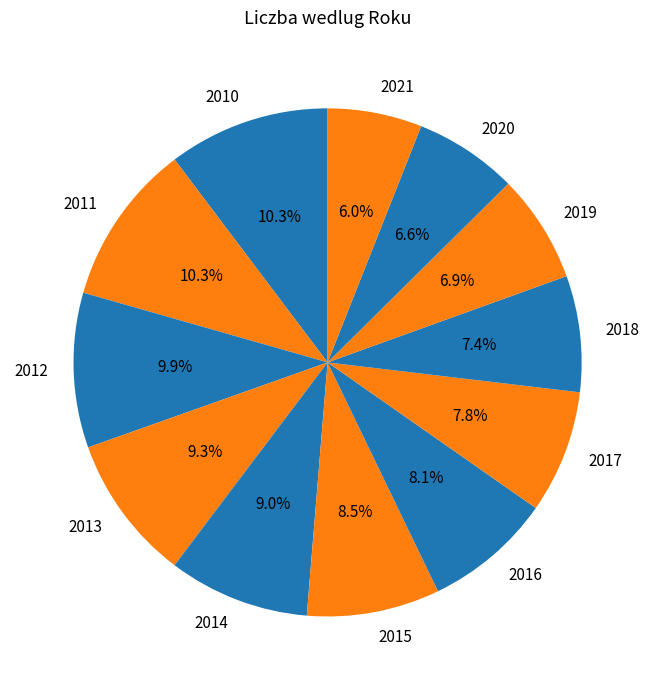

Is there any slice that represents more than half of the pie?

No